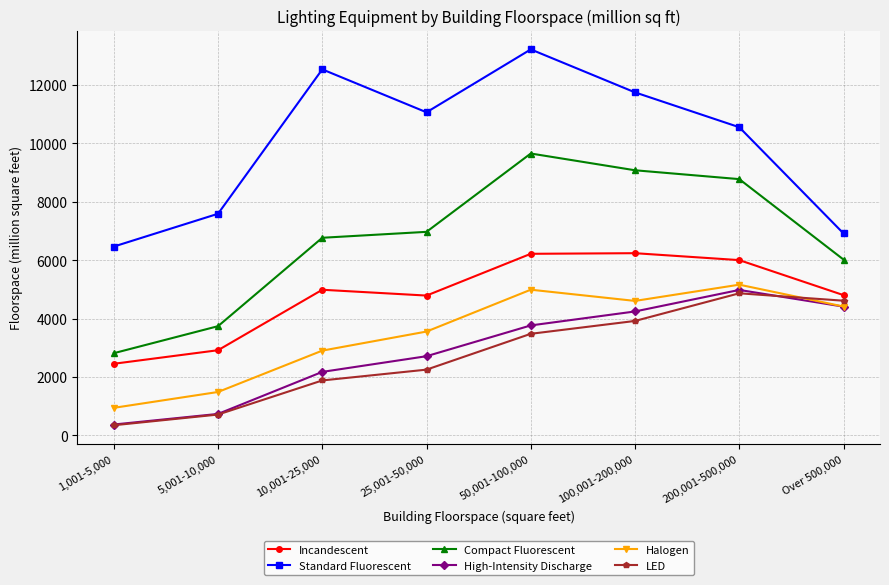

Is the value of High-Intensity Discharge at 25,001-50,000 greater than the value of Incandescent at 200,001-500,000?

No